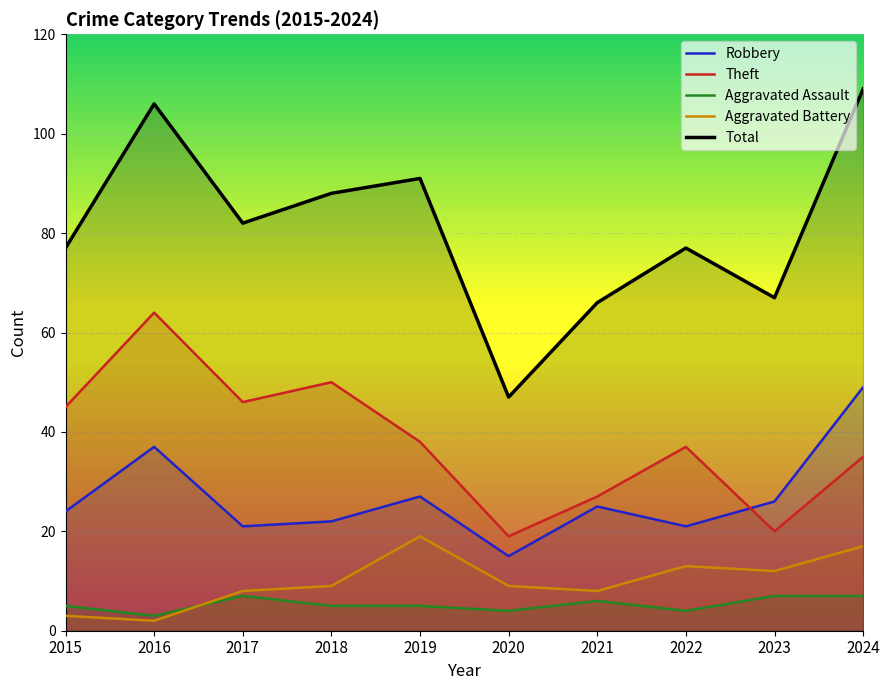

Reading left to right, what are all the values shown in this chart?

Robbery: 2015=24	2016=37	2017=21	2018=22	2019=27	2020=15	2021=25	2022=21	2023=26	2024=49
Theft: 2015=45	2016=64	2017=46	2018=50	2019=38	2020=19	2021=27	2022=37	2023=20	2024=35
Aggravated Assault: 2015=5	2016=3	2017=7	2018=5	2019=5	2020=4	2021=6	2022=4	2023=7	2024=7
Aggravated Battery: 2015=3	2016=2	2017=8	2018=9	2019=19	2020=9	2021=8	2022=13	2023=12	2024=17
Total: 2015=77	2016=106	2017=82	2018=88	2019=91	2020=47	2021=66	2022=77	2023=67	2024=109